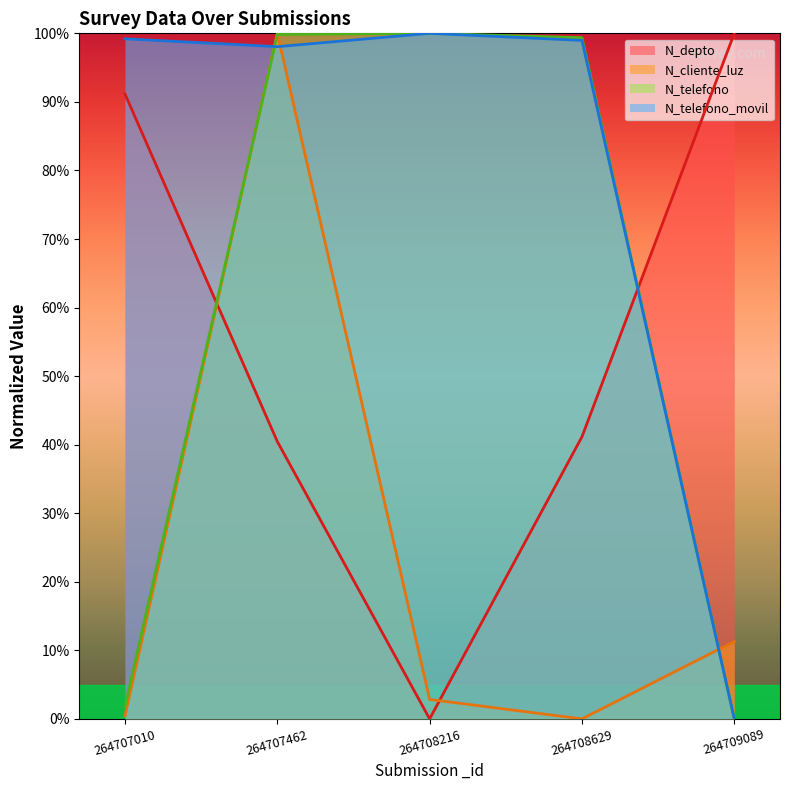

How many distinct data groups are displayed?

4